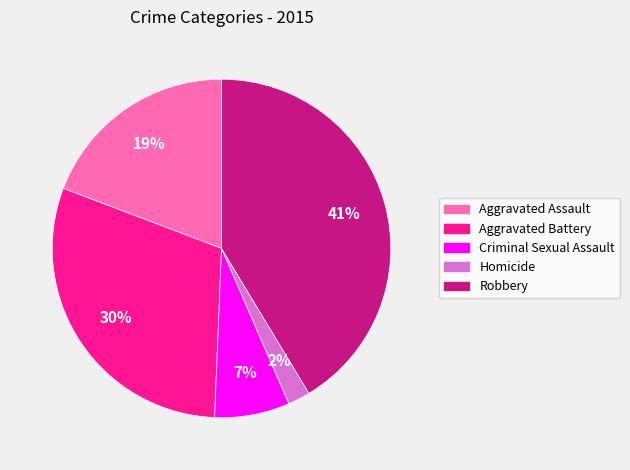

Which has a higher value, Criminal Sexual Assault or Aggravated Battery?

Aggravated Battery